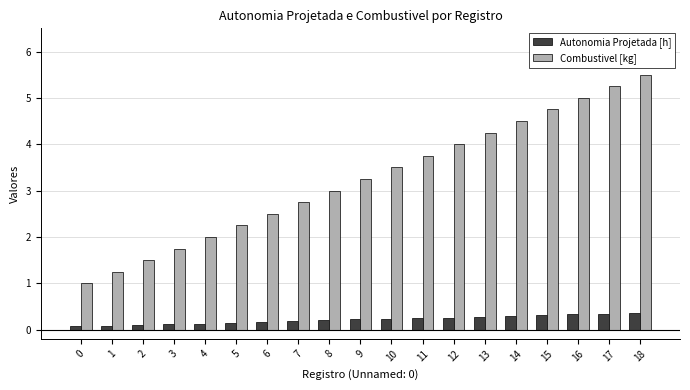

Rank the series by their average value, from highest to lowest.

Combustivel [kg], Autonomia Projetada [h]